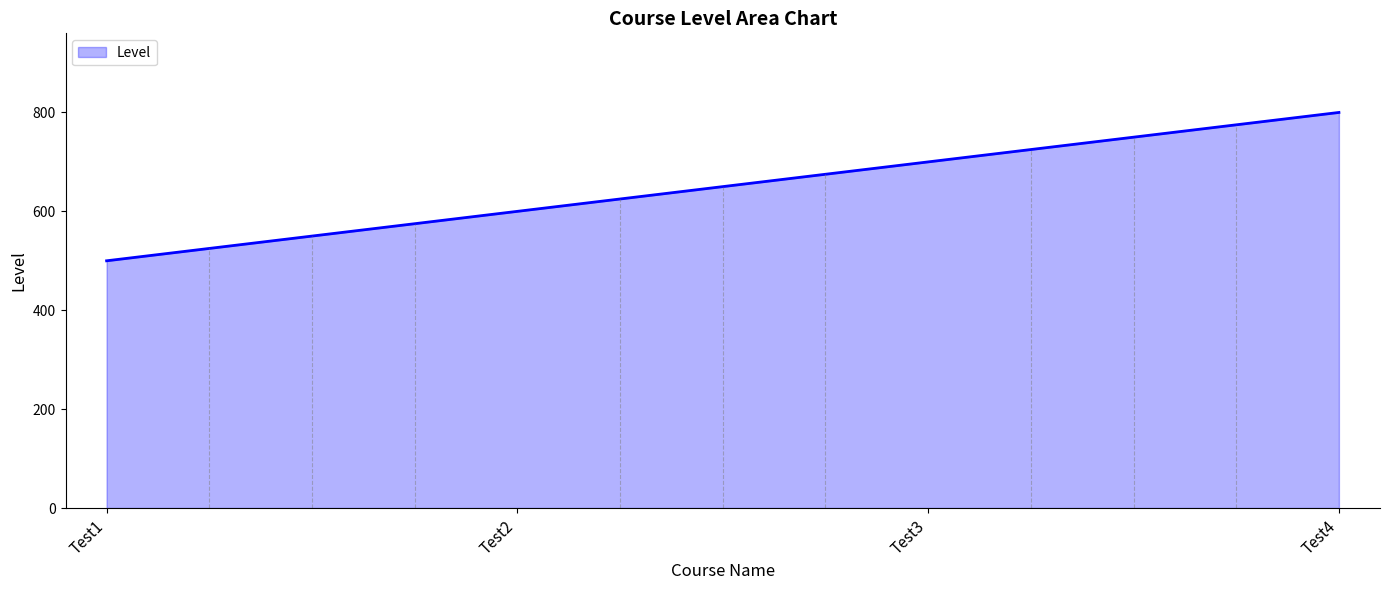

Rank the categories by value from lowest to highest.

Test1, Test2, Test3, Test4